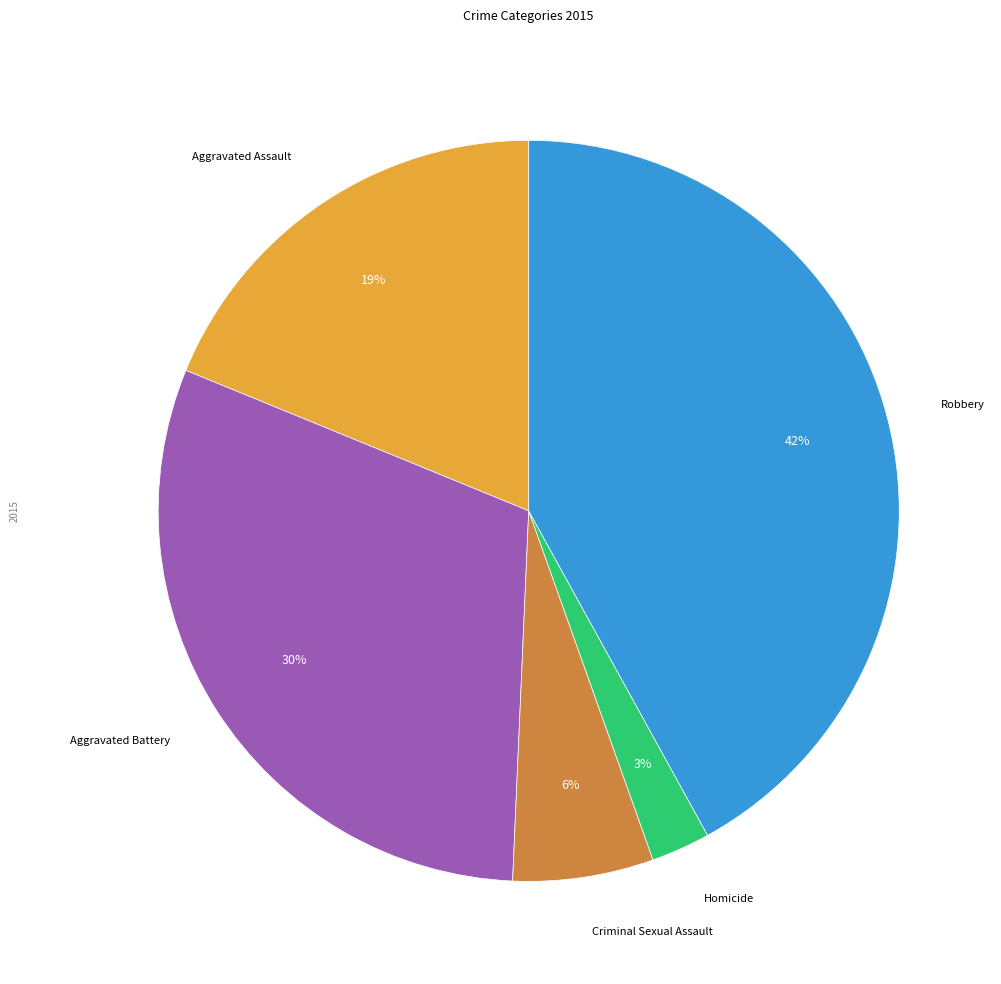

Does any single category account for the majority?

No